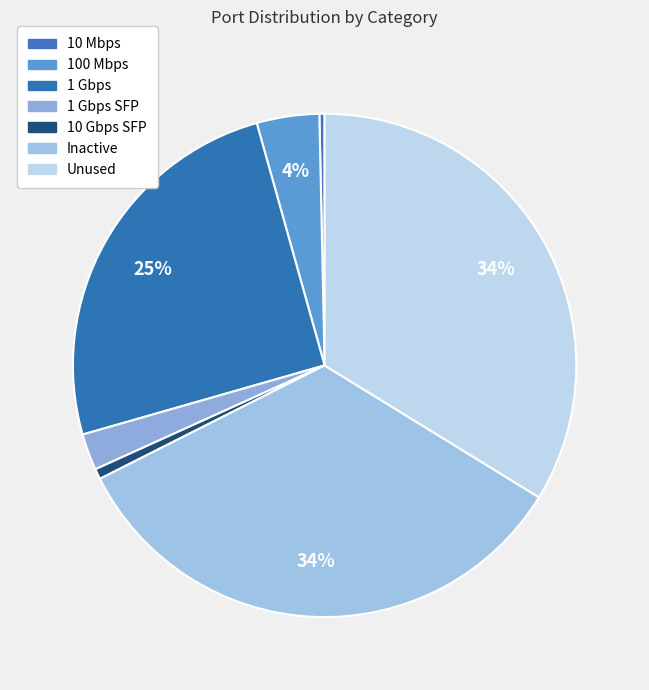

Is it true that Inactive is 23% of the pie?

False